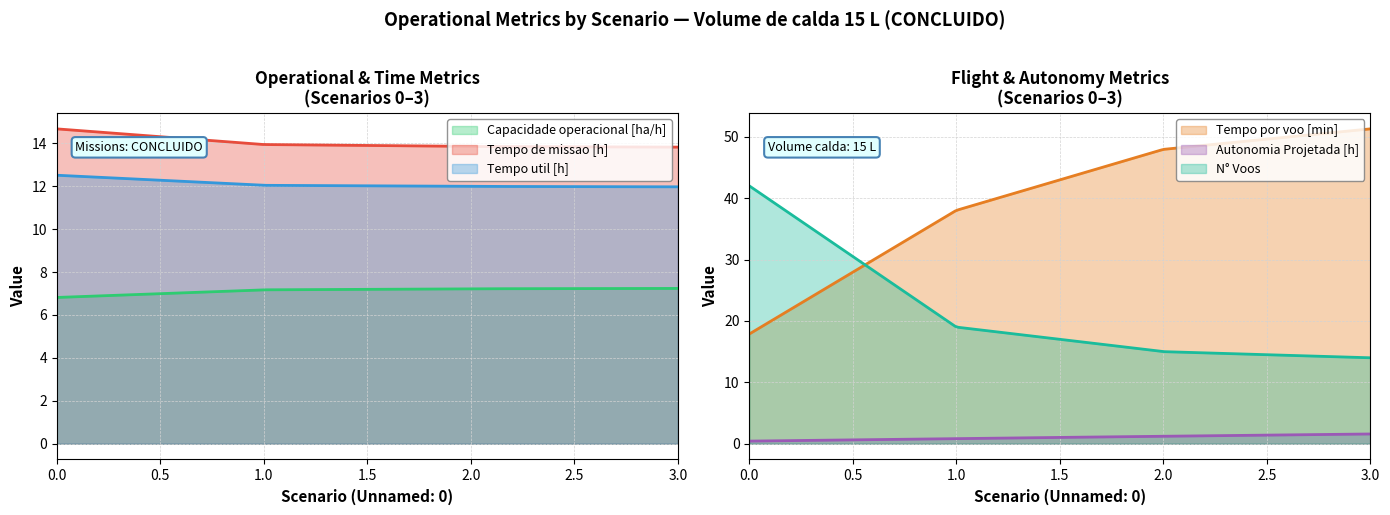

Reading left to right, extract all data points from this chart.

Capacidade operacional [ha/h]: 0=6.8	1=7.2	2=7.2	3=7.2
Tempo de missao [h]: 0=14.7	1=13.9	2=13.8	3=13.8
Tempo util [h]: 0=12.5	1=12.0	2=12.0	3=12.0
Tempo por voo [min]: 0=17.9	1=38.0	2=47.9	3=51.3
Autonomia Projetada [h]: 0=0.4	1=0.8	2=1.2	3=1.6
N° Voos: 0=42.0	1=19.0	2=15.0	3=14.0